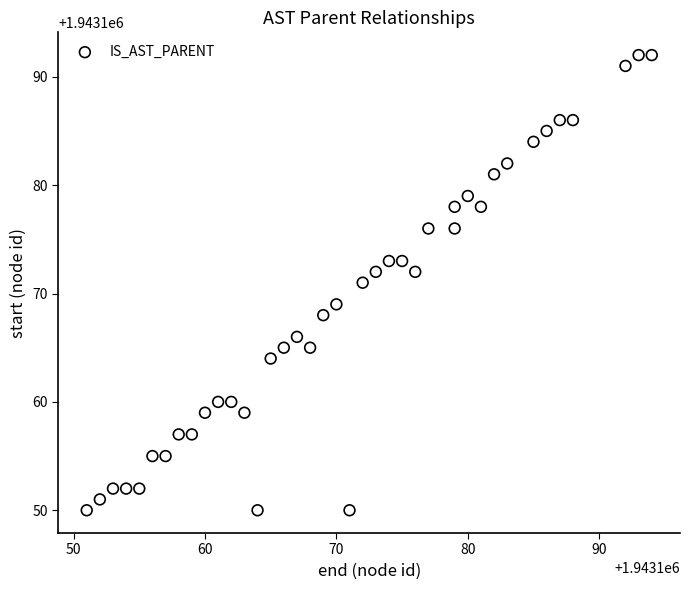

What is the range of X values (max minus min)?

43